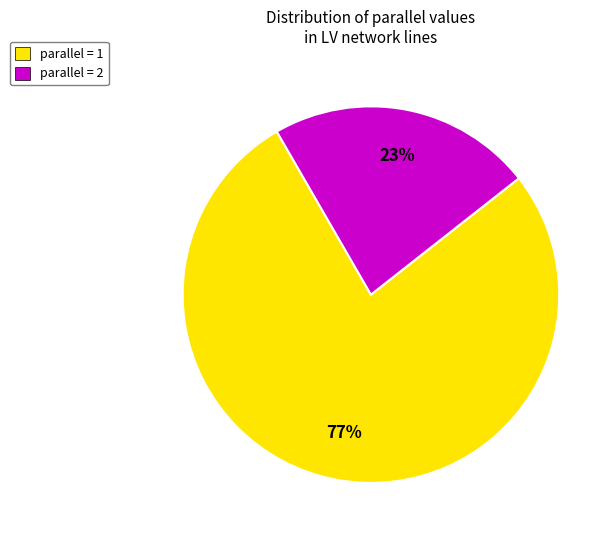

Is there any slice that represents more than half of the pie?

Yes